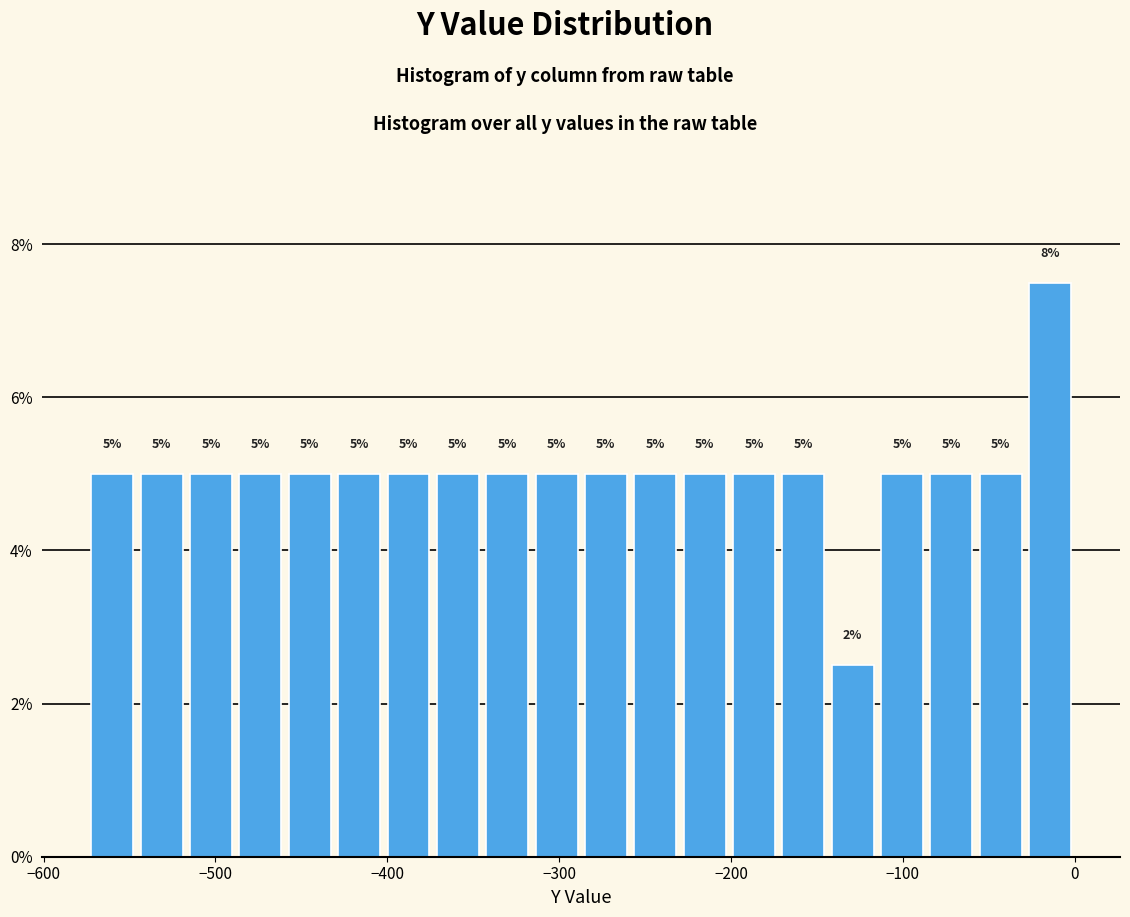

Read against the x-axis, roughly where is the centre of the tallest bar?

-10